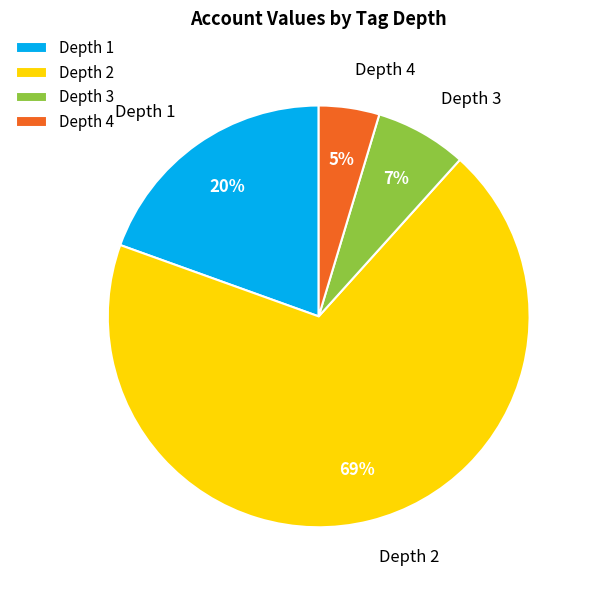

How many slices are in this pie chart?

4